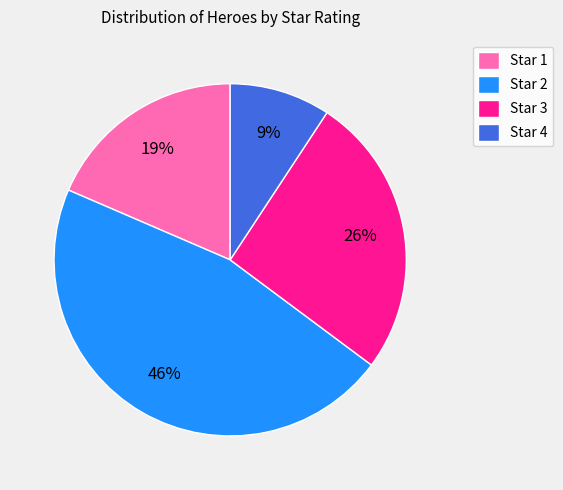

To the nearest percent, what portion does Star 4 represent?

9%